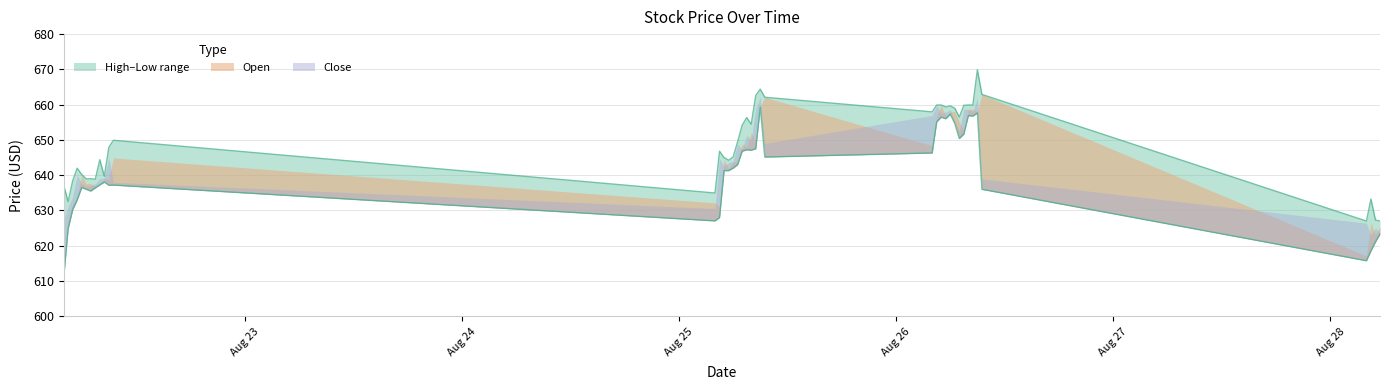

Which series has the largest total across all categories?

High